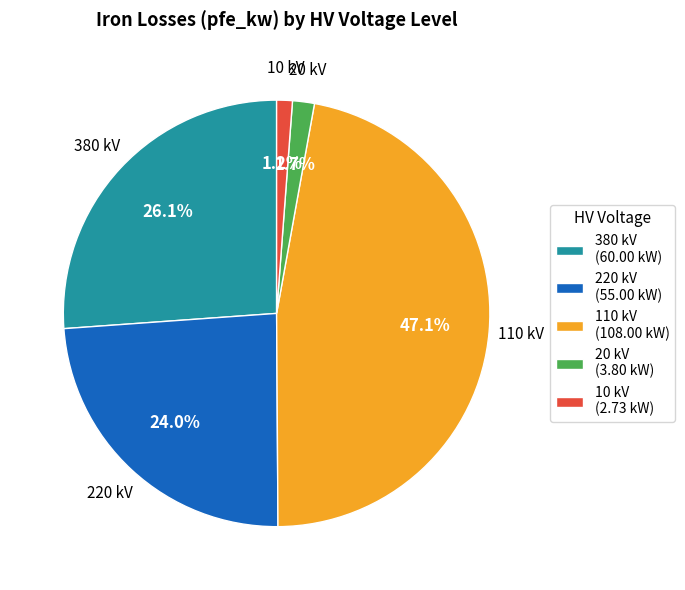

Is there any slice that represents more than half of the pie?

No